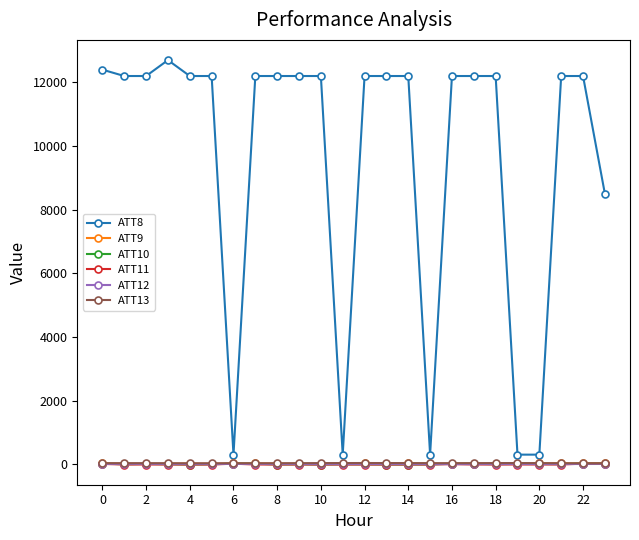

How many distinct data groups are displayed?

6